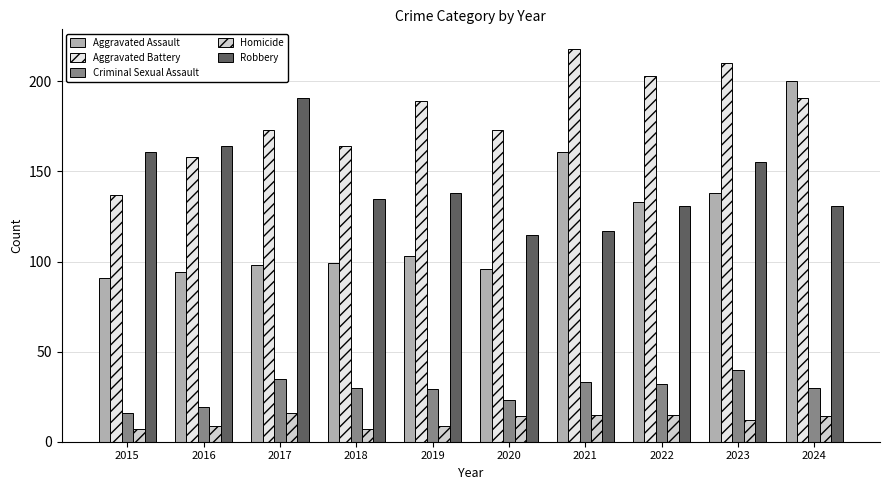

Is it true that Robbery equals 263 at 2017?

False